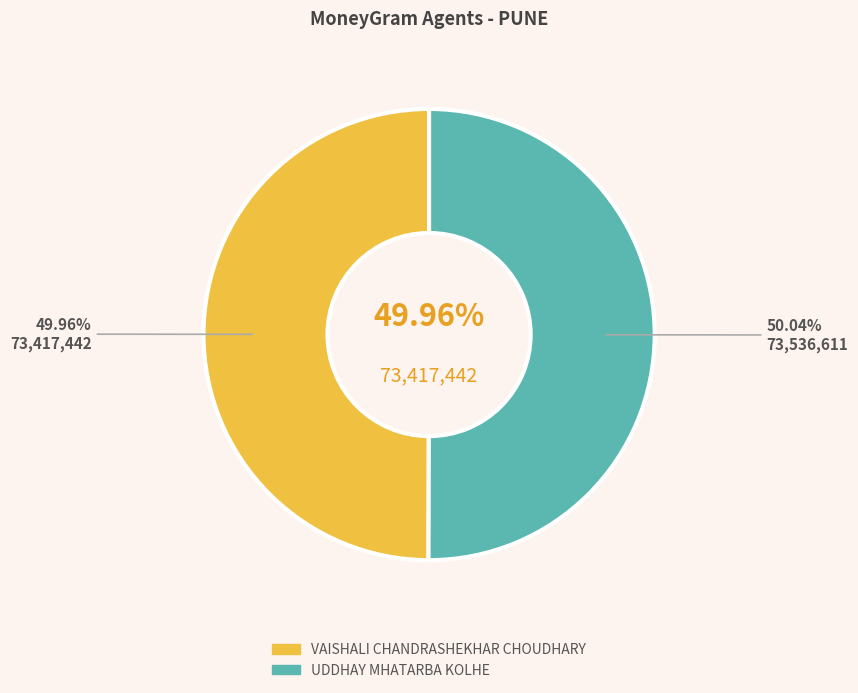

Approximately how many times larger is the value at UDDHAY MHATARBA KOLHE compared to VAISHALI CHANDRASHEKHAR CHOUDHARY?

1.0